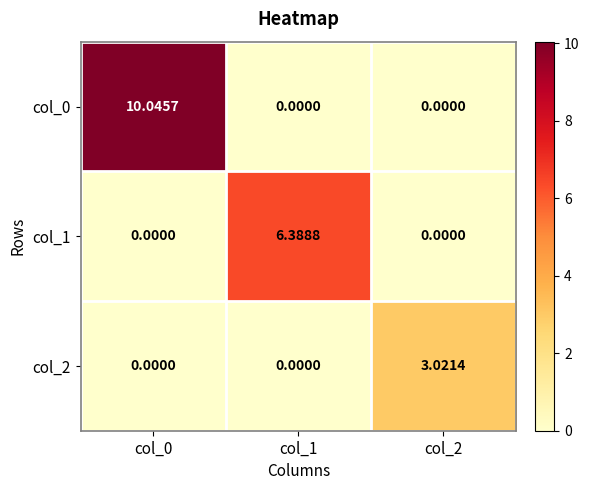

Rank the series by their maximum value, from lowest to highest.

col_2, col_1, col_0